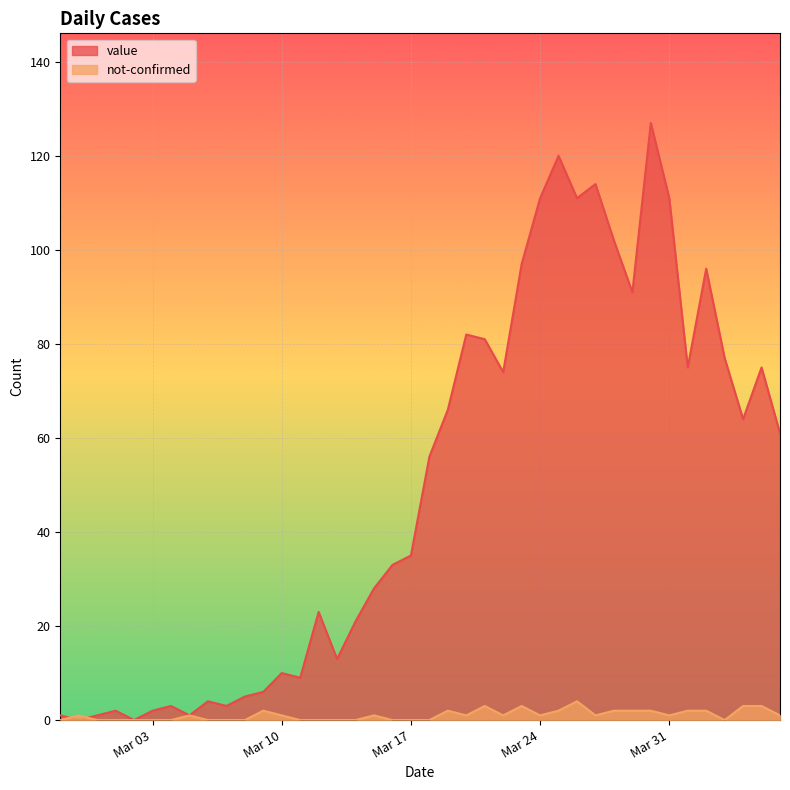

Is it true that not-confirmed equals 0 at 2020-04-03?

True